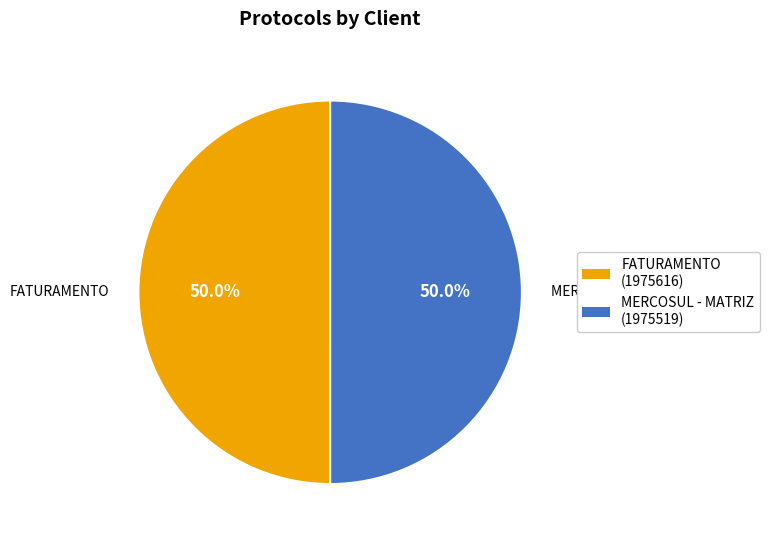

How many slices are in this pie chart?

2